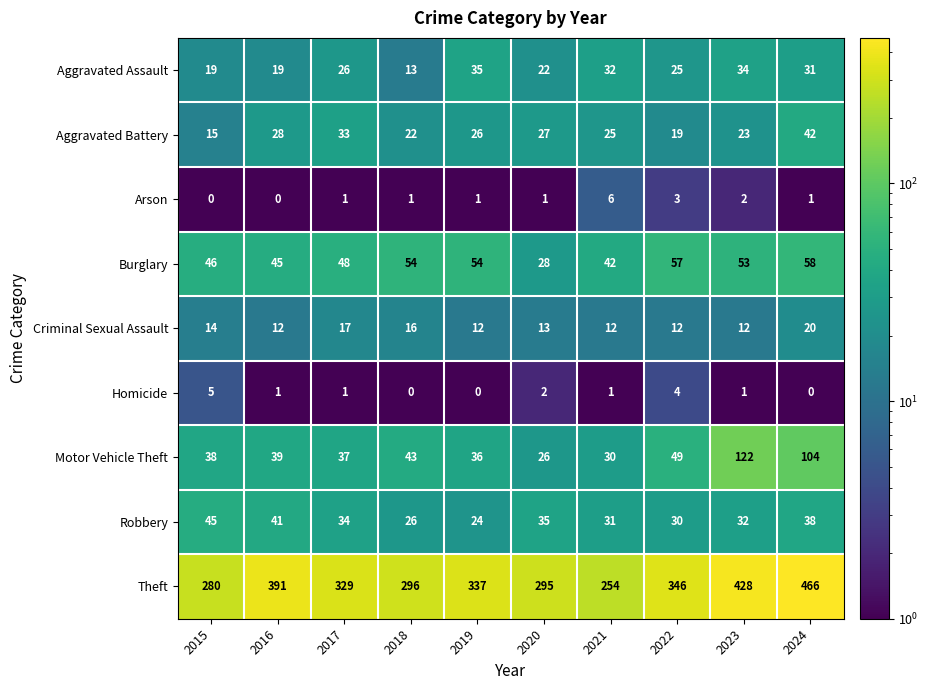

At 2021, list the series in order from smallest to largest.

Homicide, Arson, Criminal Sexual Assault, Aggravated Battery, Motor Vehicle Theft, Robbery, Aggravated Assault, Burglary, Theft